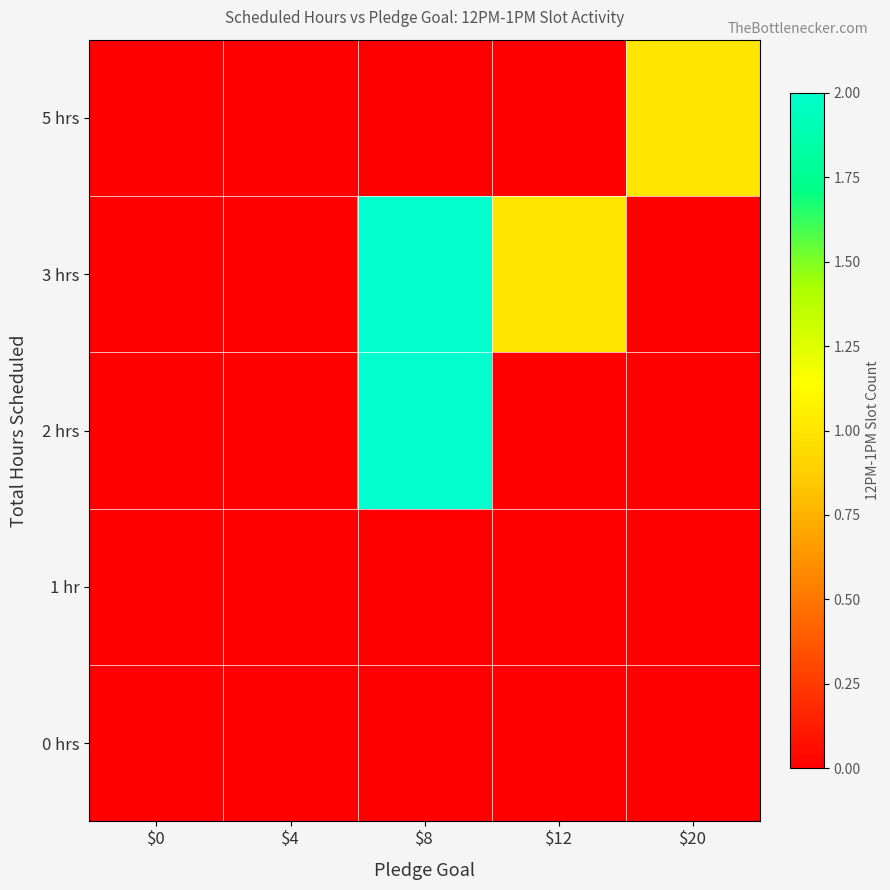

Count the number of categories in the chart.

5